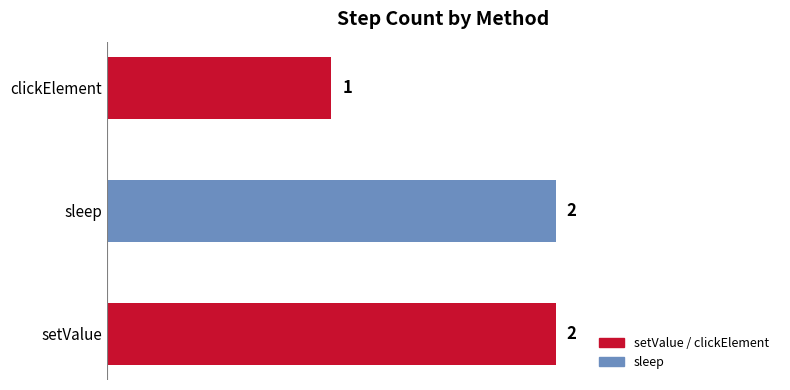

What is the greatest value displayed?

2